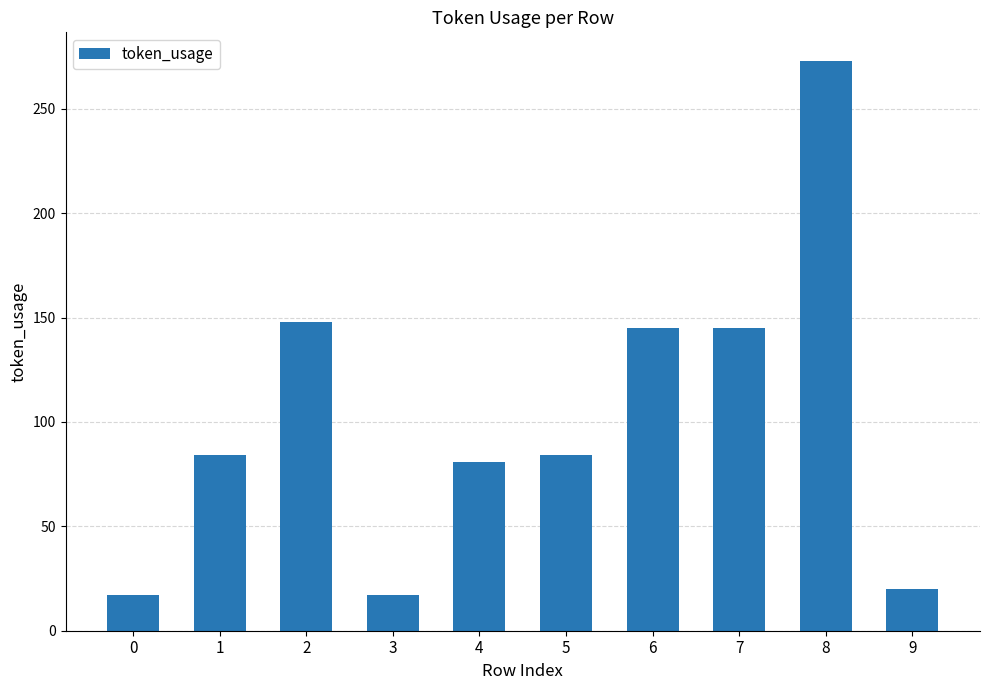

What is the sum of all values?

1014